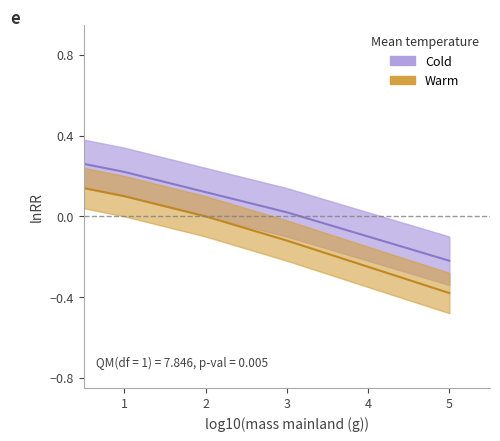

At 0, list the series in order from smallest to largest.

Warm, Cold